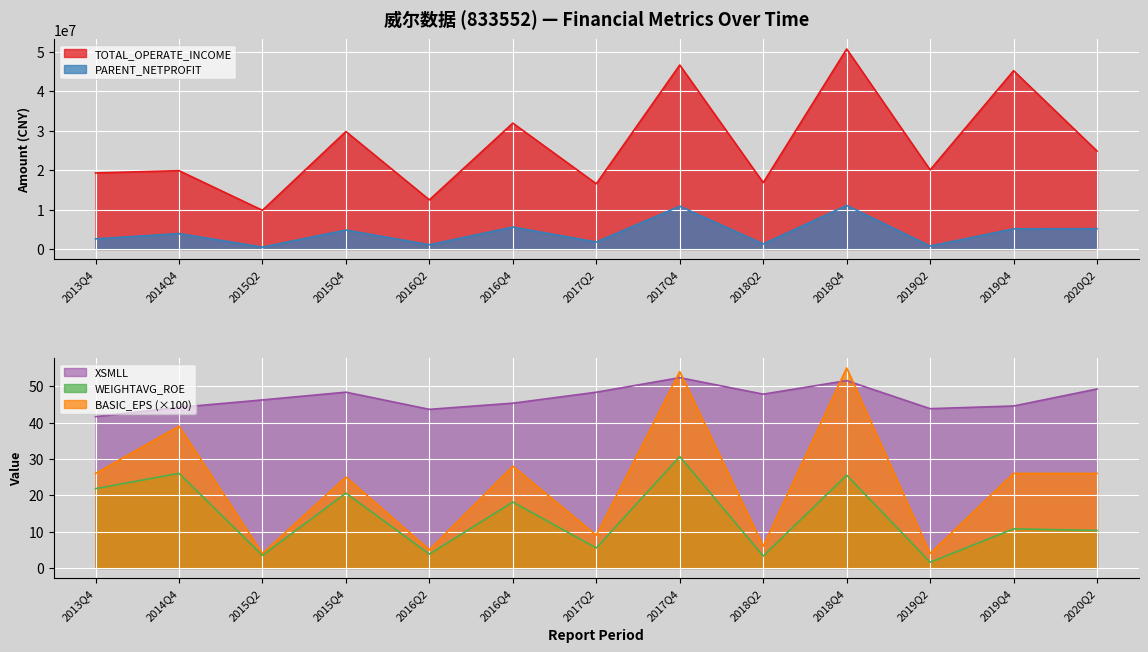

What is the total value across all series at 2013Q4?

21844642.3